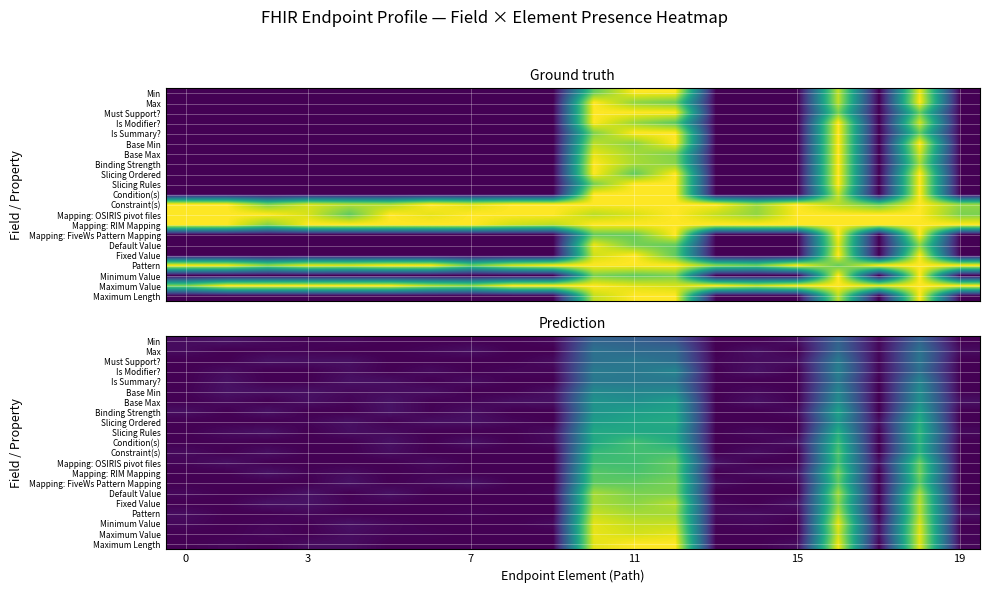

Is it true that Mapping: FiveWs Pattern Mapping equals 0.0 at 15?

False